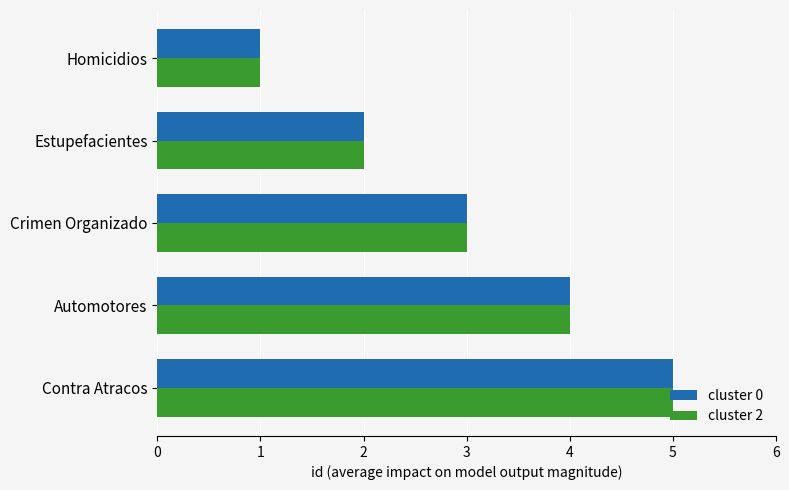

At which category is the sum across all series the highest?

Contra Atracos